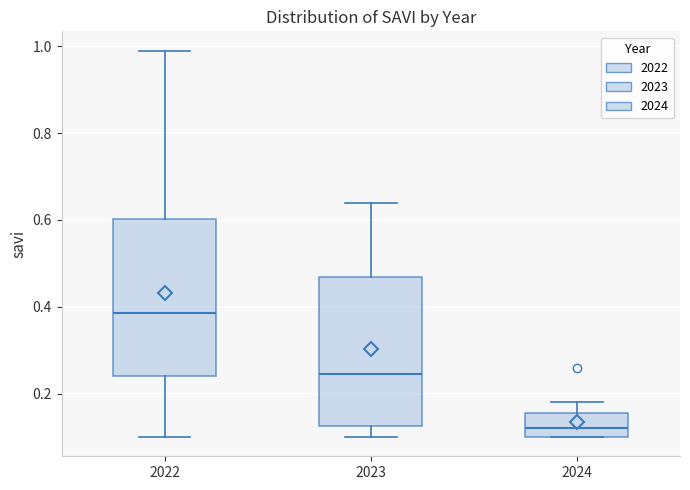

Where does the lower whisker of the box at x = 2023 end on the y-axis? The values are not printed on the chart, so give them approximately, as read against the axis.

0.10